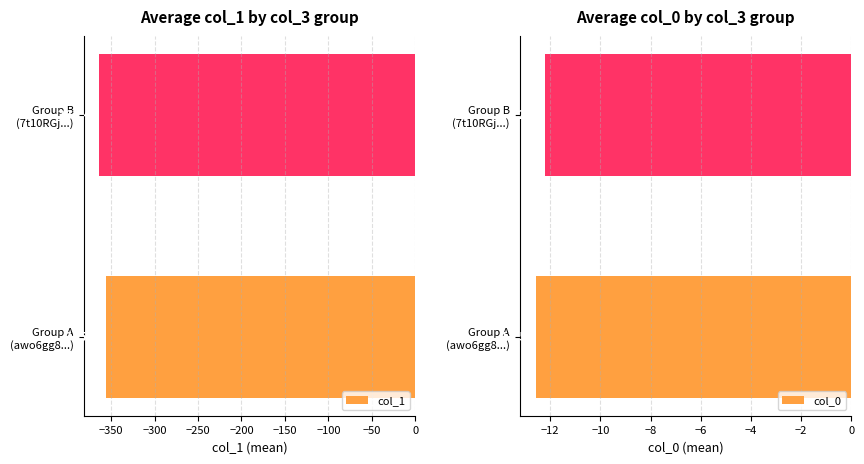

What is the sum of all col_1 values?

-719.4